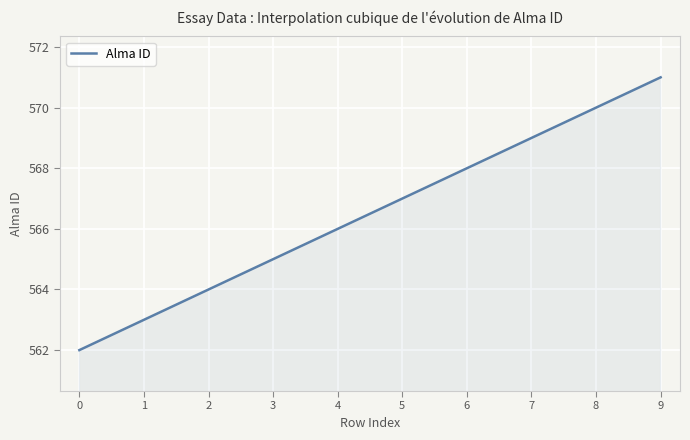

What is the average value?

566.5